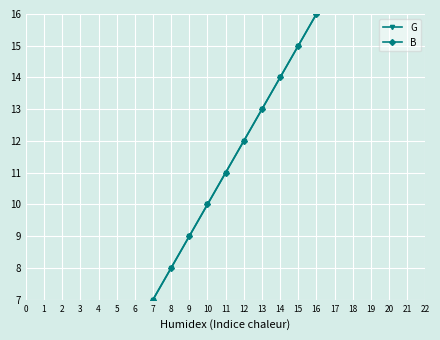

At which category does the chart reach its peak across all series?

19